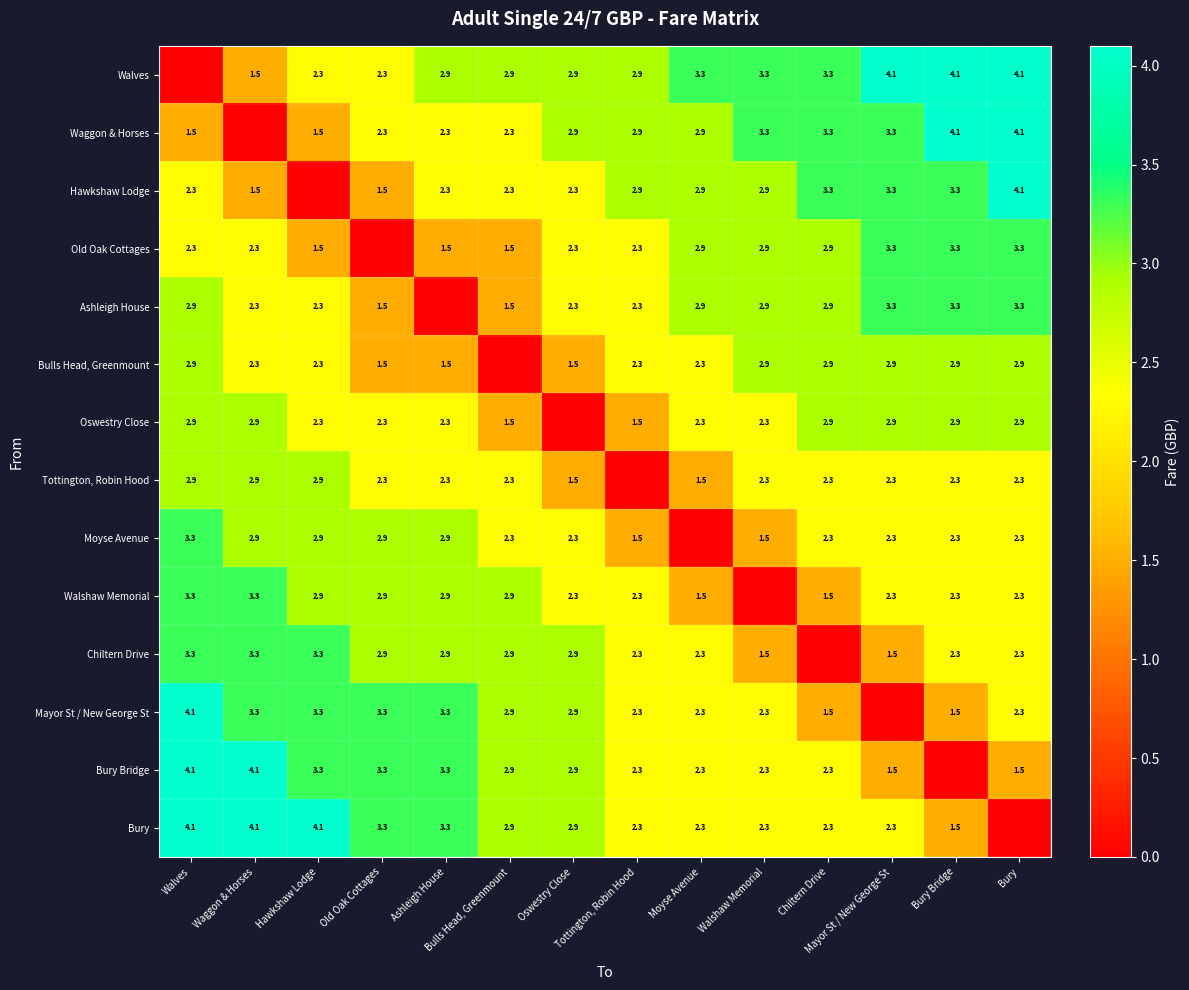

Is it true that Ashleigh House equals 4.7 at Moyse Avenue?

False